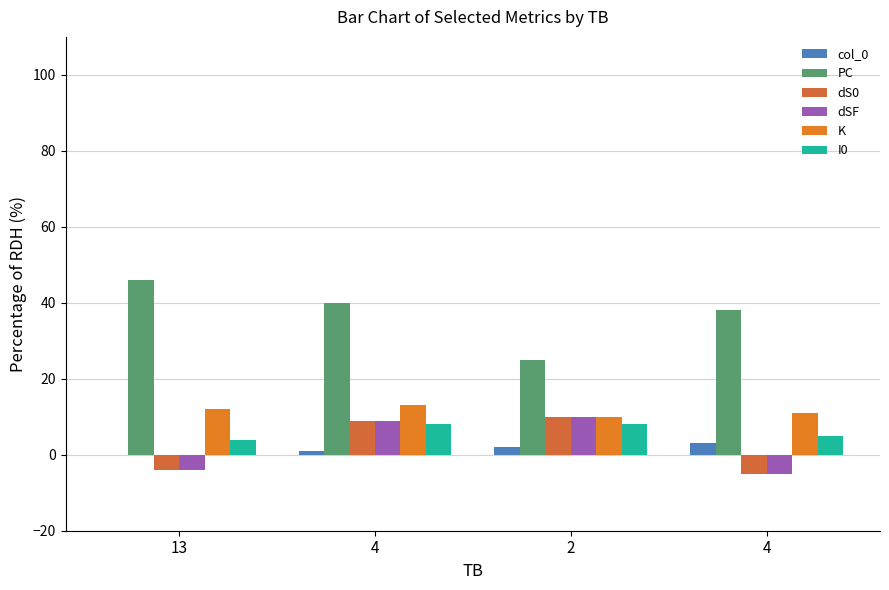

Reading left to right, transcribe all the data shown in this chart.

col_0: 13=0	4=1	2=2	4=3
PC: 13=46	4=40	2=25	4=38
dS0: 13=-4	4=9	2=10	4=-5
dSF: 13=-4	4=9	2=10	4=-5
K: 13=12	4=13	2=10	4=11
I0: 13=4	4=8	2=8	4=5